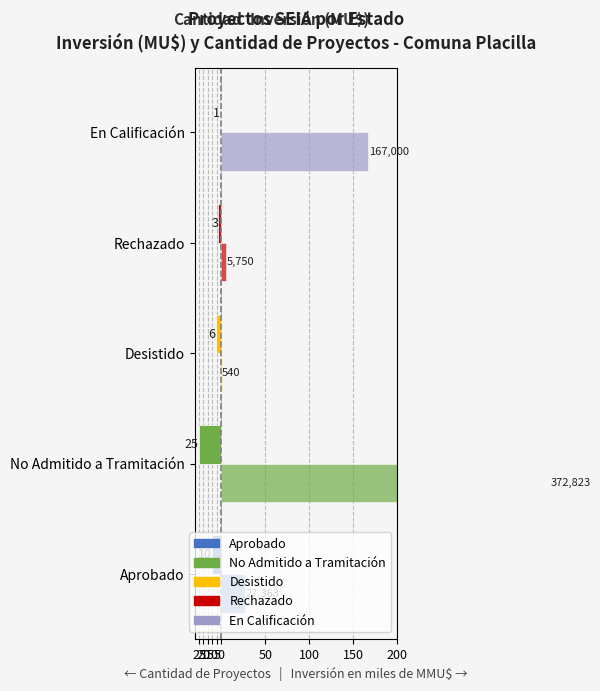

At En Calificación, list the series in order from smallest to largest.

Cantidad de Proyectos, Inversión (MU$)